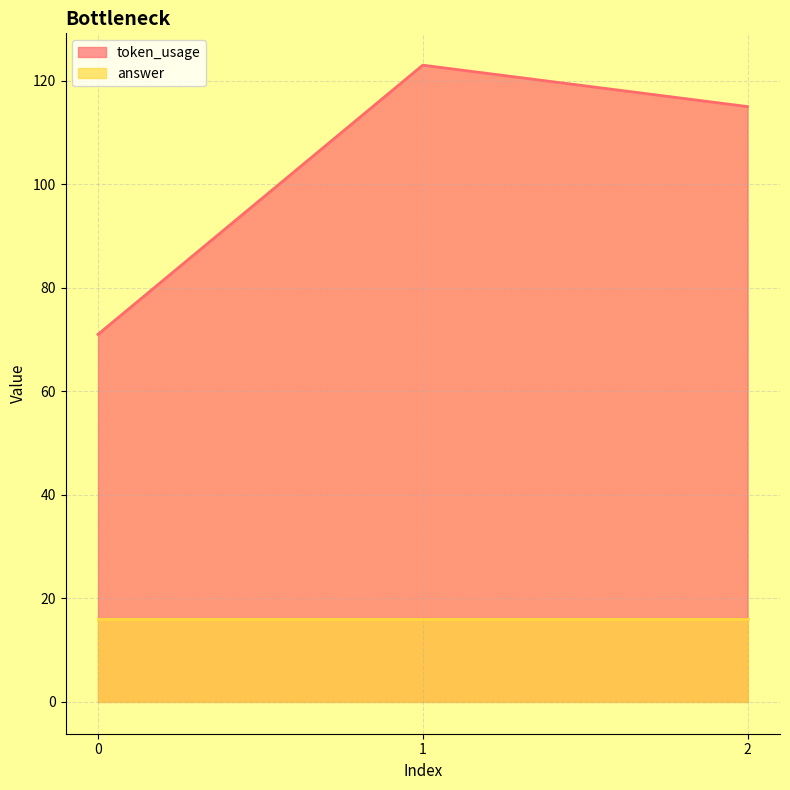

At which label is the value closest to 97?

2